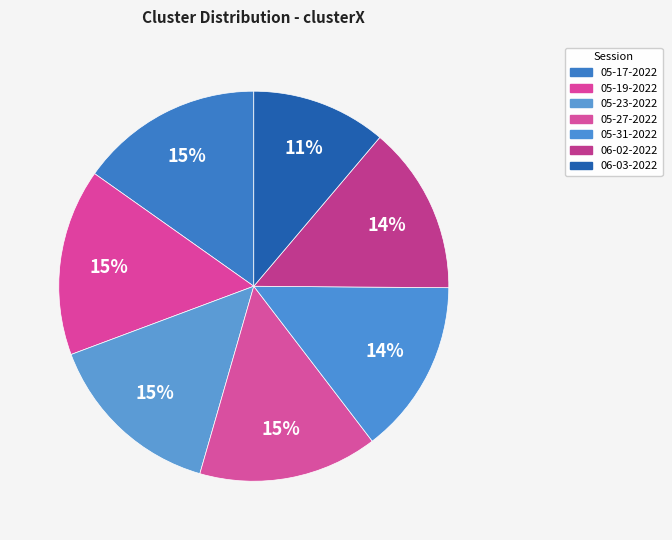

Count the number of slices in the pie.

7